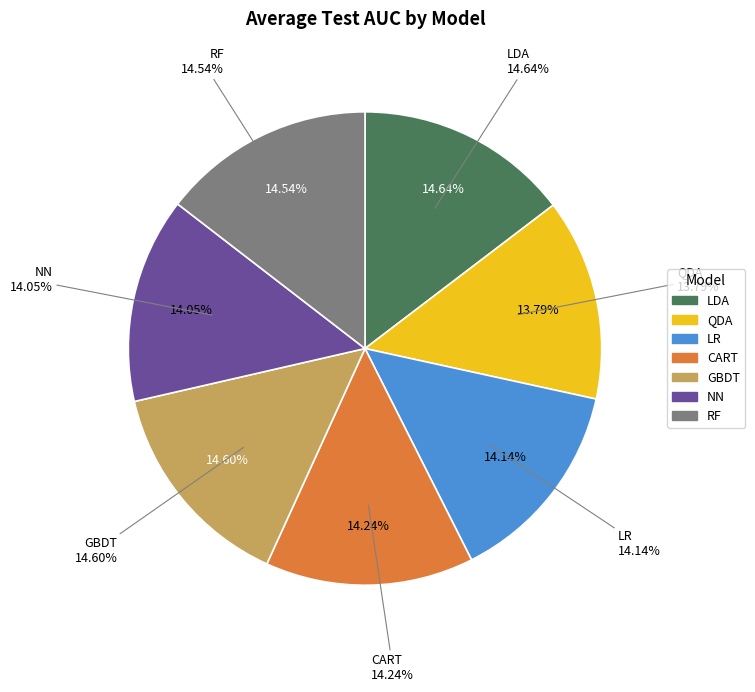

How many slices are in this pie chart?

7